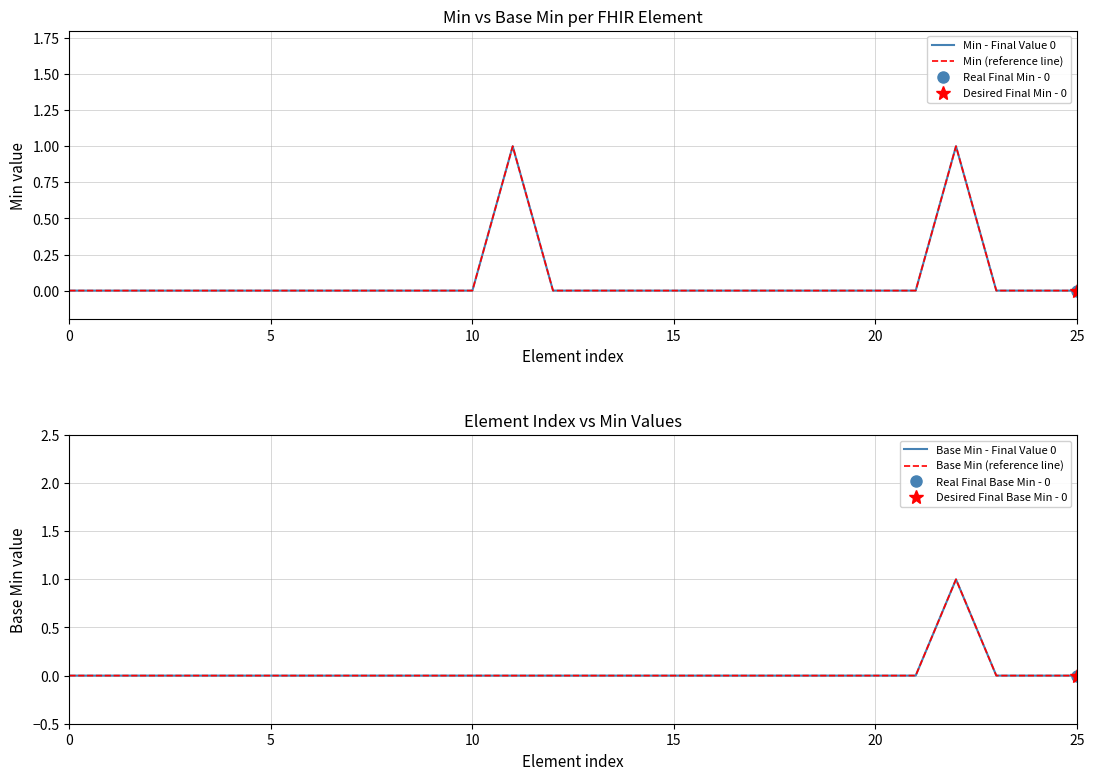

How many interior local peaks does the Min (reference line) series have?

2